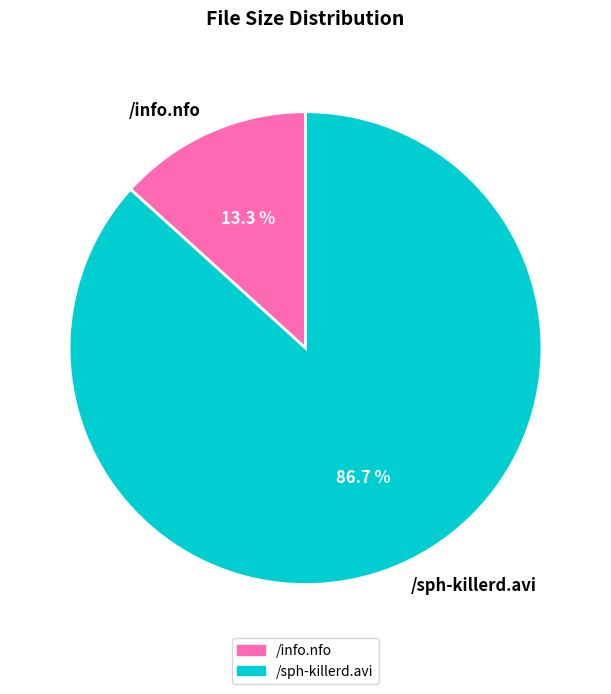

Is there a majority slice in this chart?

Yes